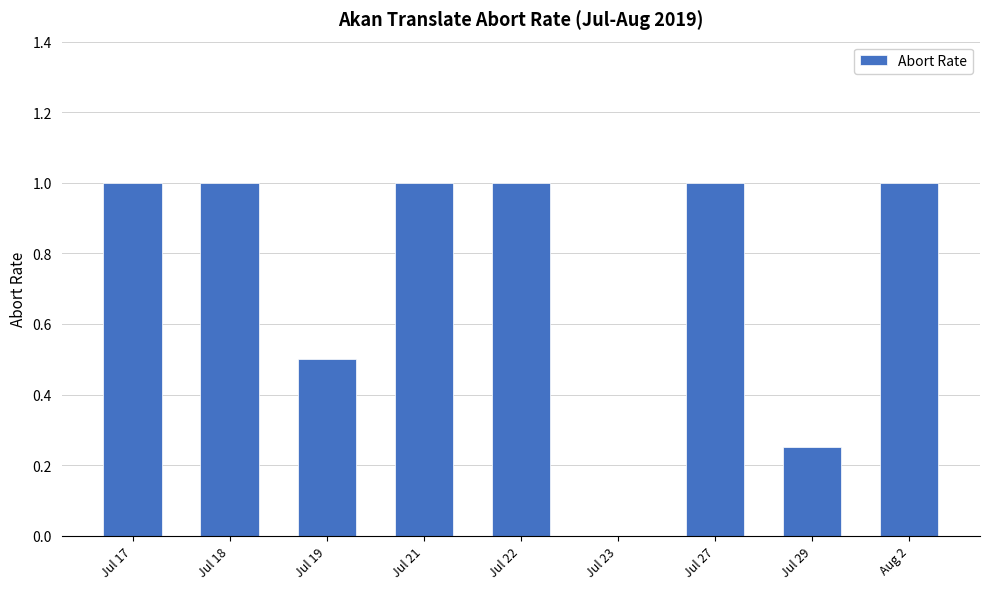

Where is the data nearest to the value 0?

Jul 23